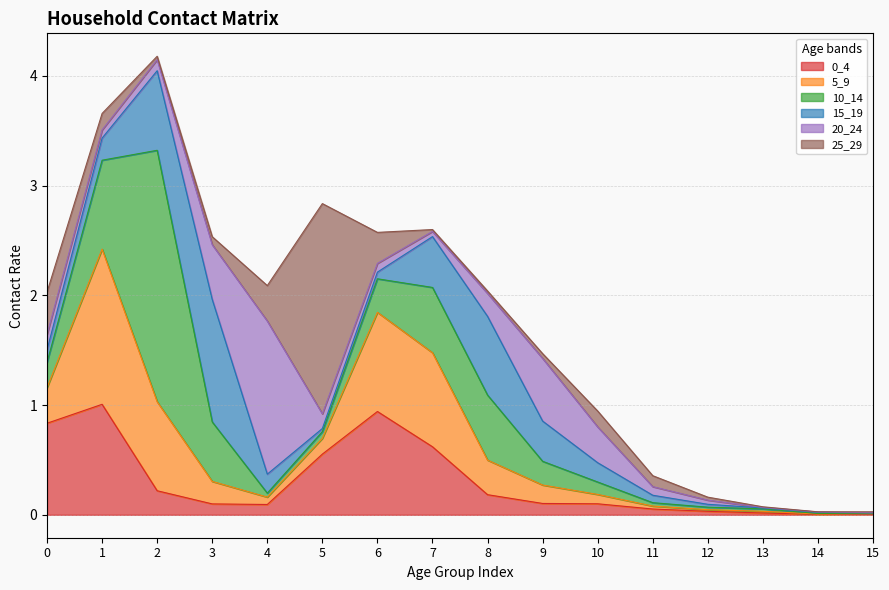

Which series has the widest spread of values?

10_14